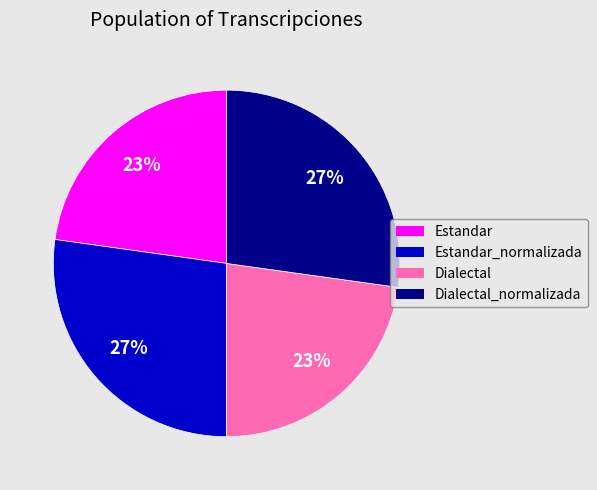

To the nearest percent, what is the difference between the largest and smallest slice percentages?

4%